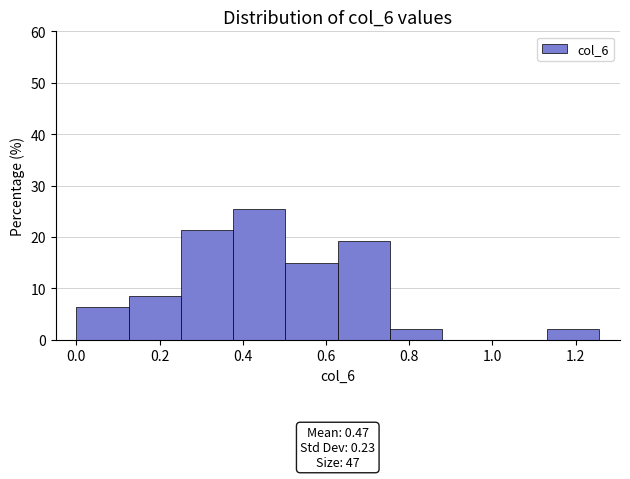

Over which range of the x-axis is the bar tallest?

0.38 to 0.50